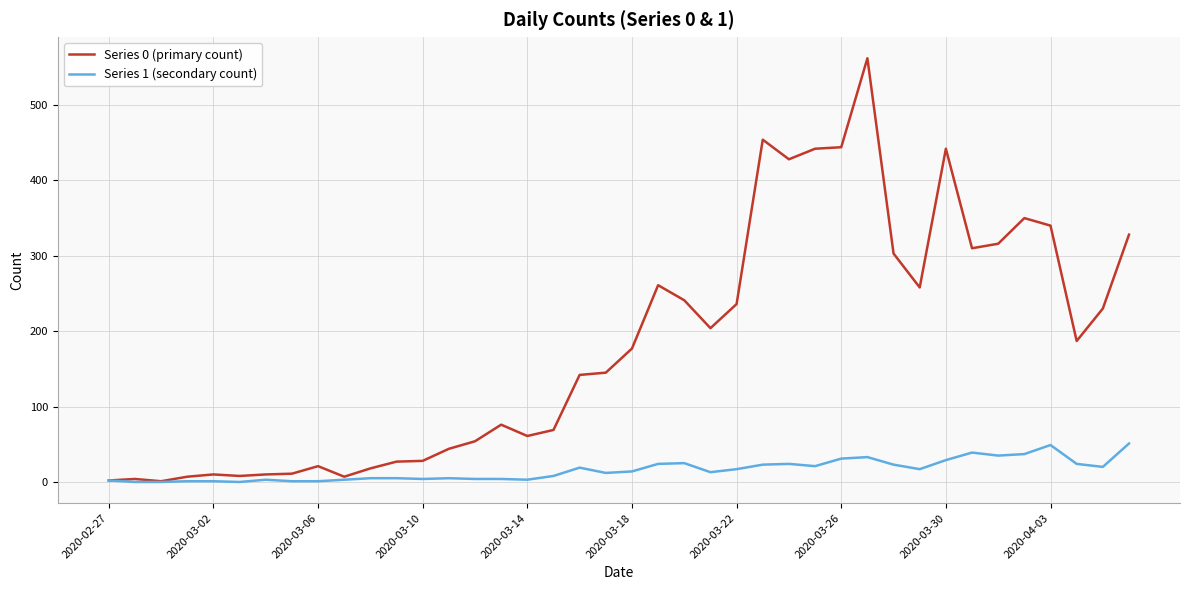

Rank the series by their average value, from highest to lowest.

Series 0 (primary count), Series 1 (secondary count)